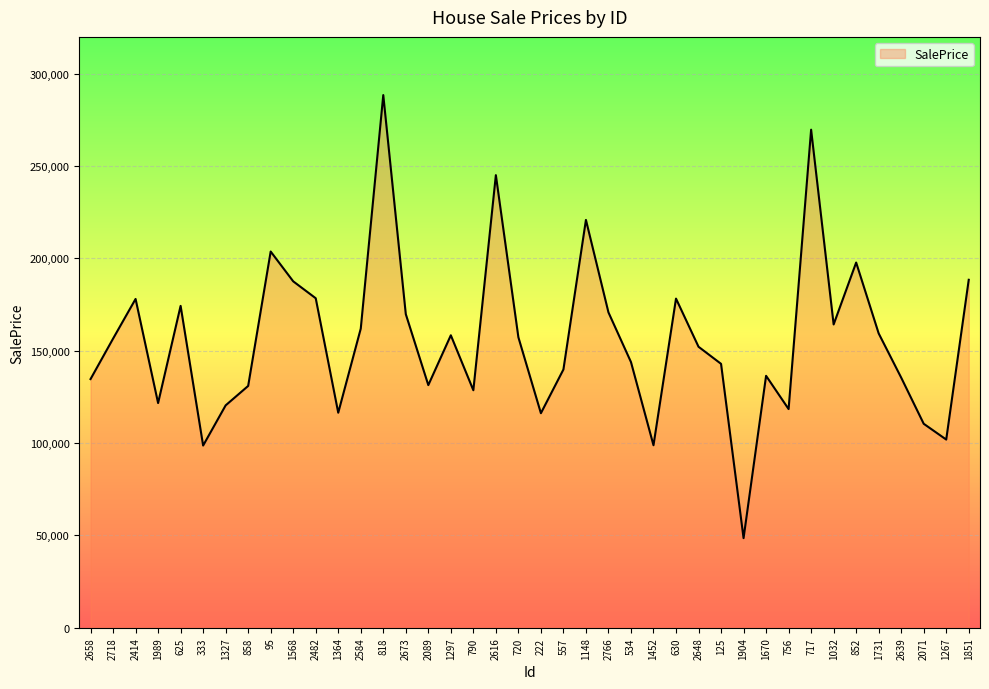

What is the sum of all values?

6237372.0